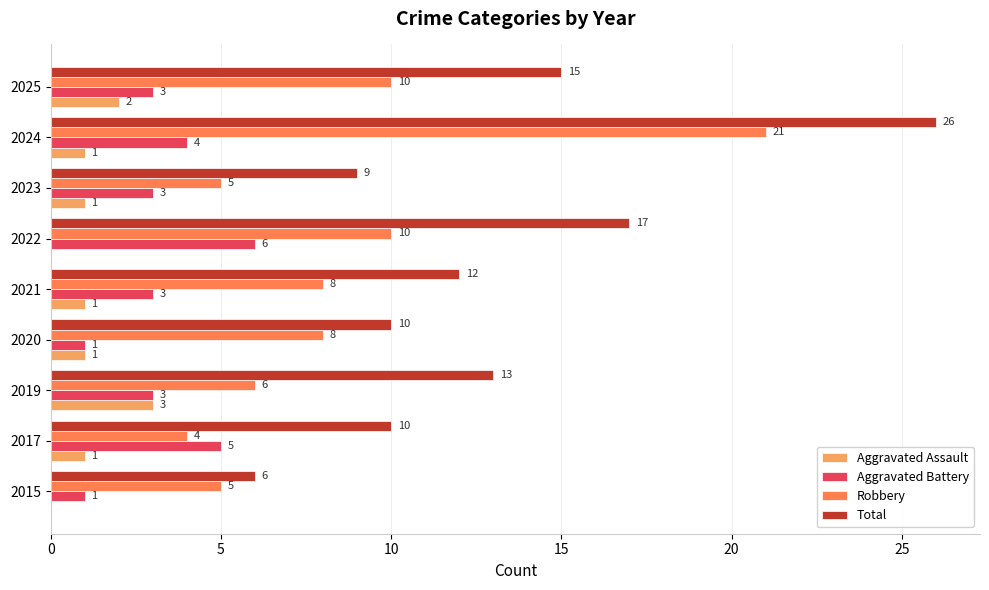

What is the approximate value of Robbery at 2021, to the nearest 10?

10